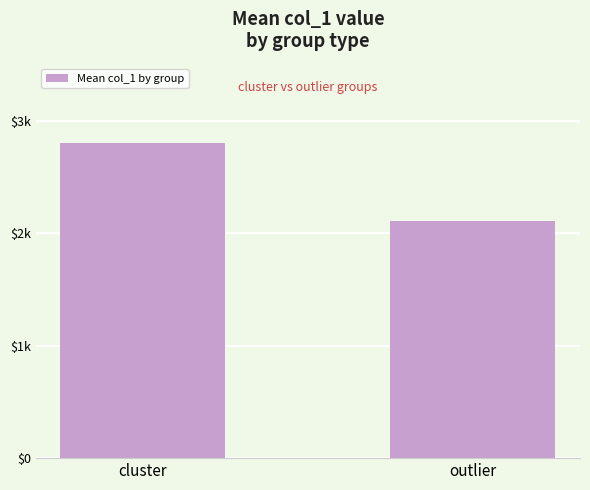

Which has a higher value, outlier or cluster?

cluster